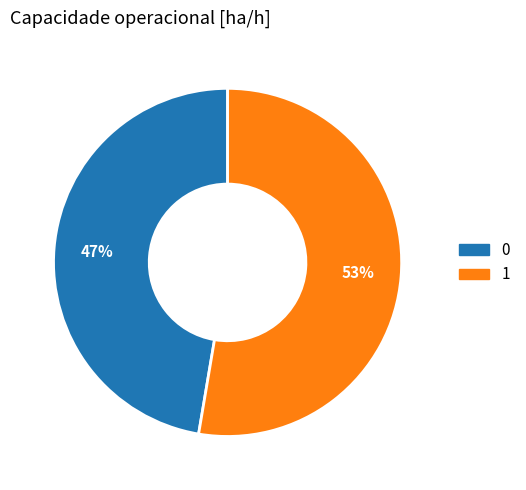

Rank the categories by value from highest to lowest.

1, 0